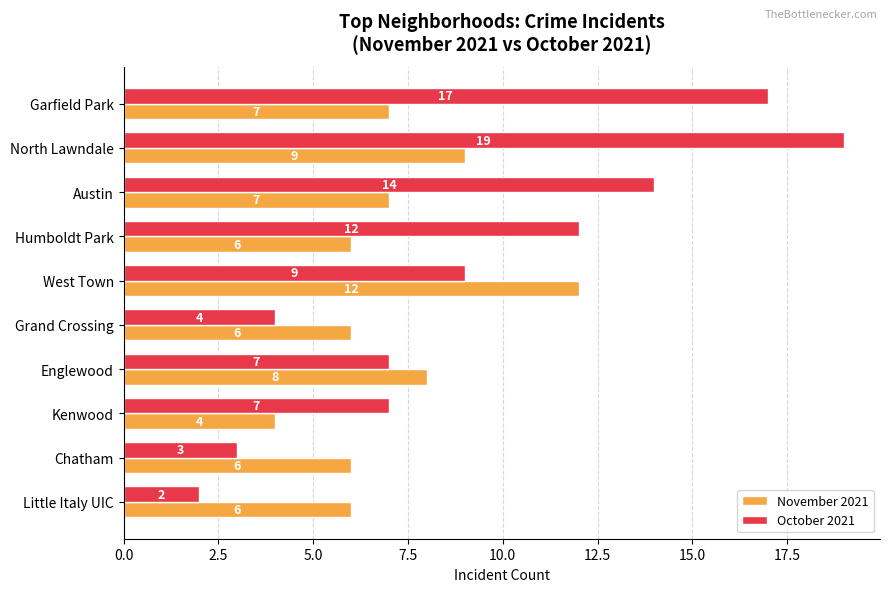

Which series changed the most between Austin and Kenwood?

October 2021